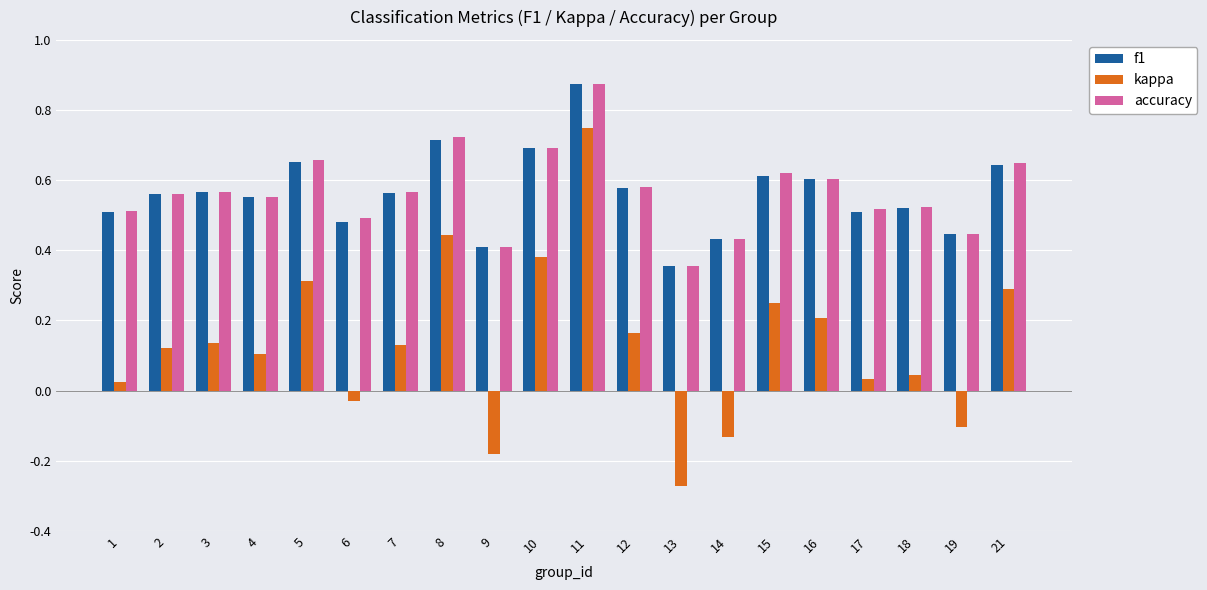

Which category has the highest value across all series?

11